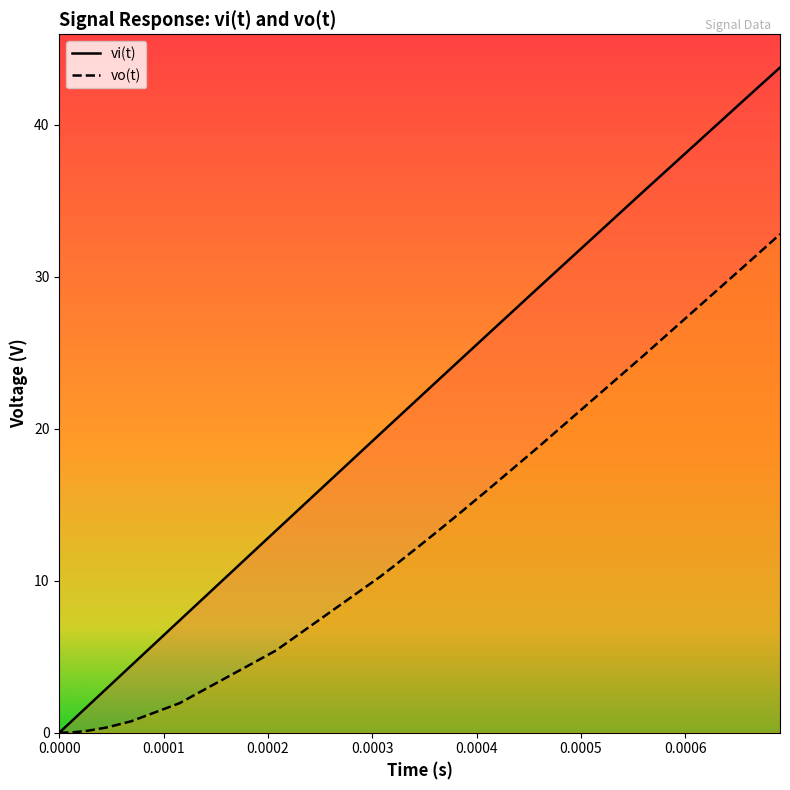

What is the label of the 3rd point from the left?

vo_t